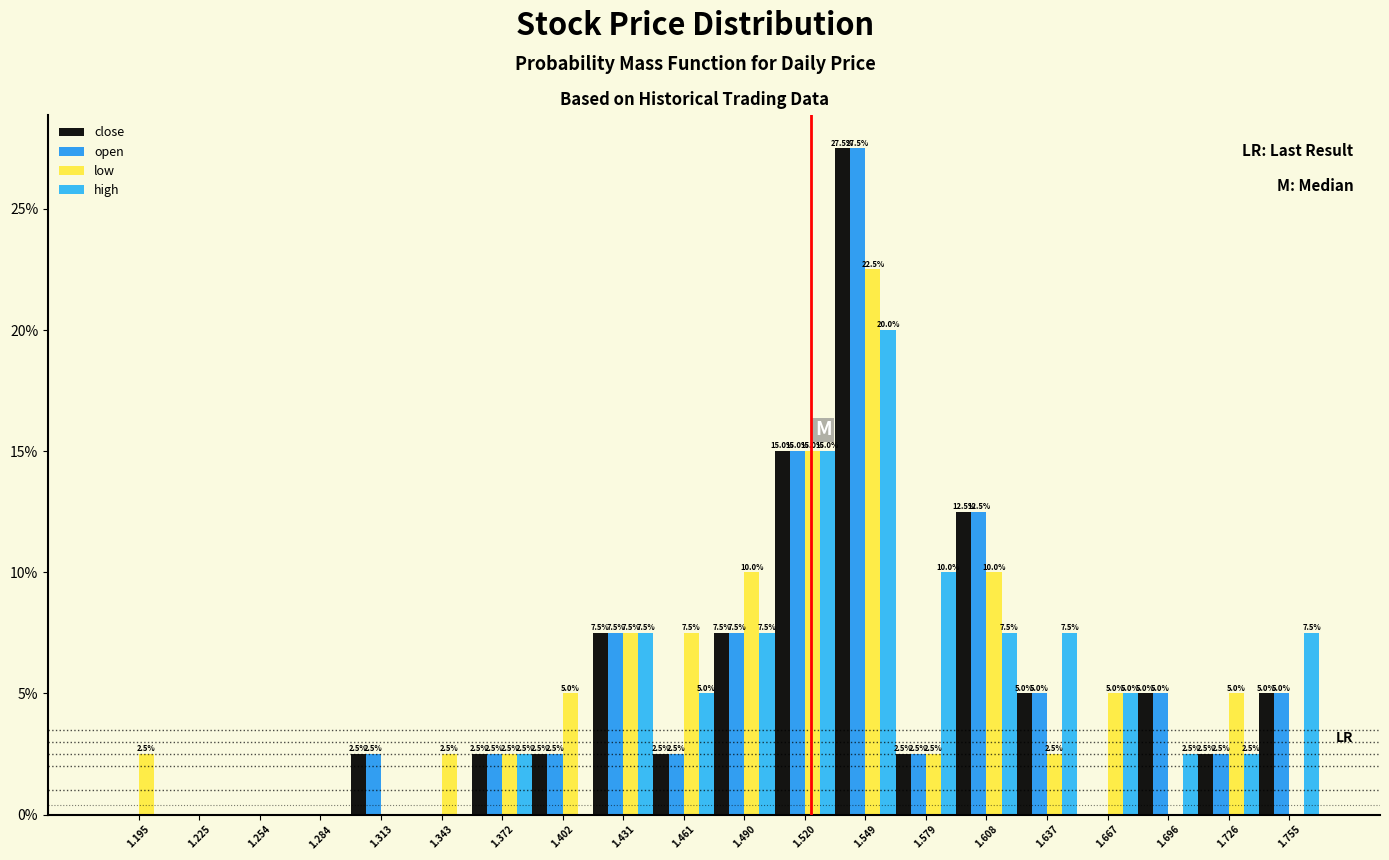

In the high series, which range on the x-axis has the tallest bar?

1.535 to 1.565